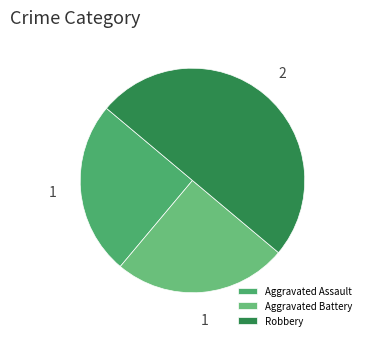

Is there any slice that represents more than half of the pie?

No